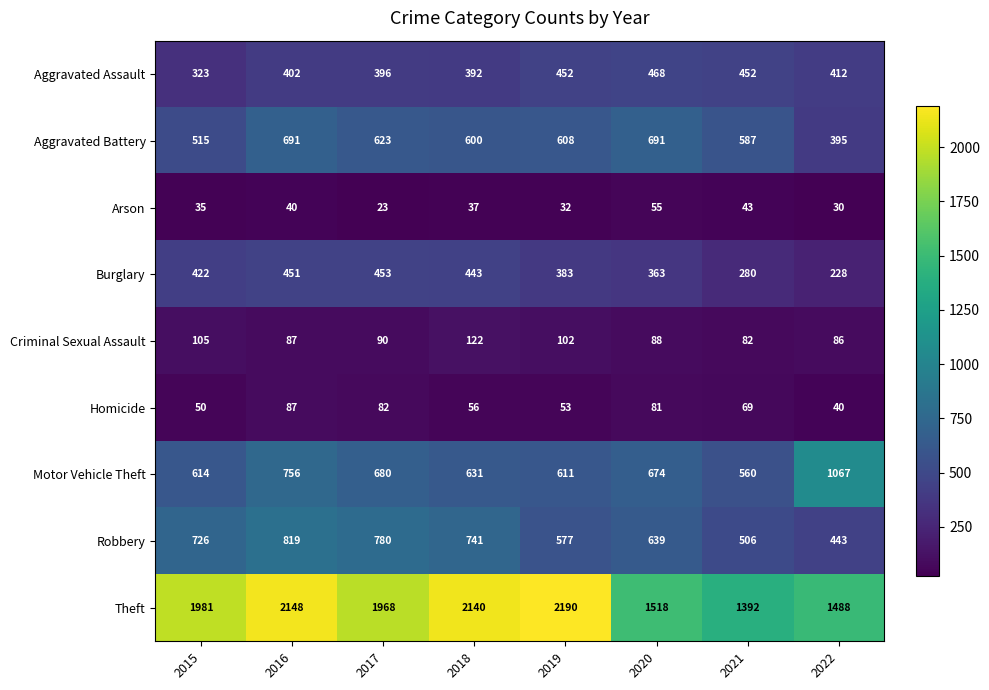

What is the difference between the second highest and minimum values in the Motor Vehicle Theft series?

196